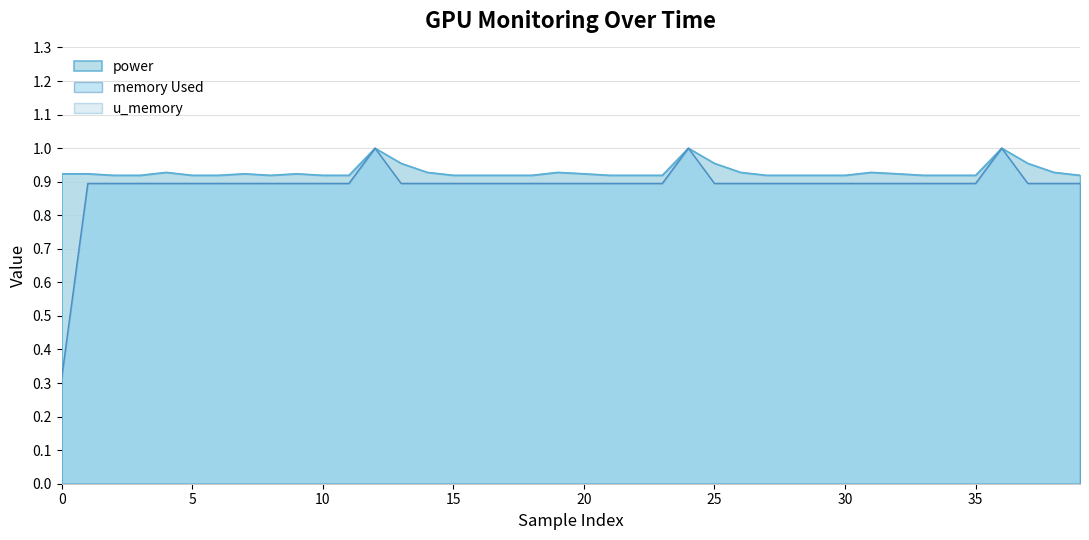

Which series has the largest range (max minus min)?

memory Used